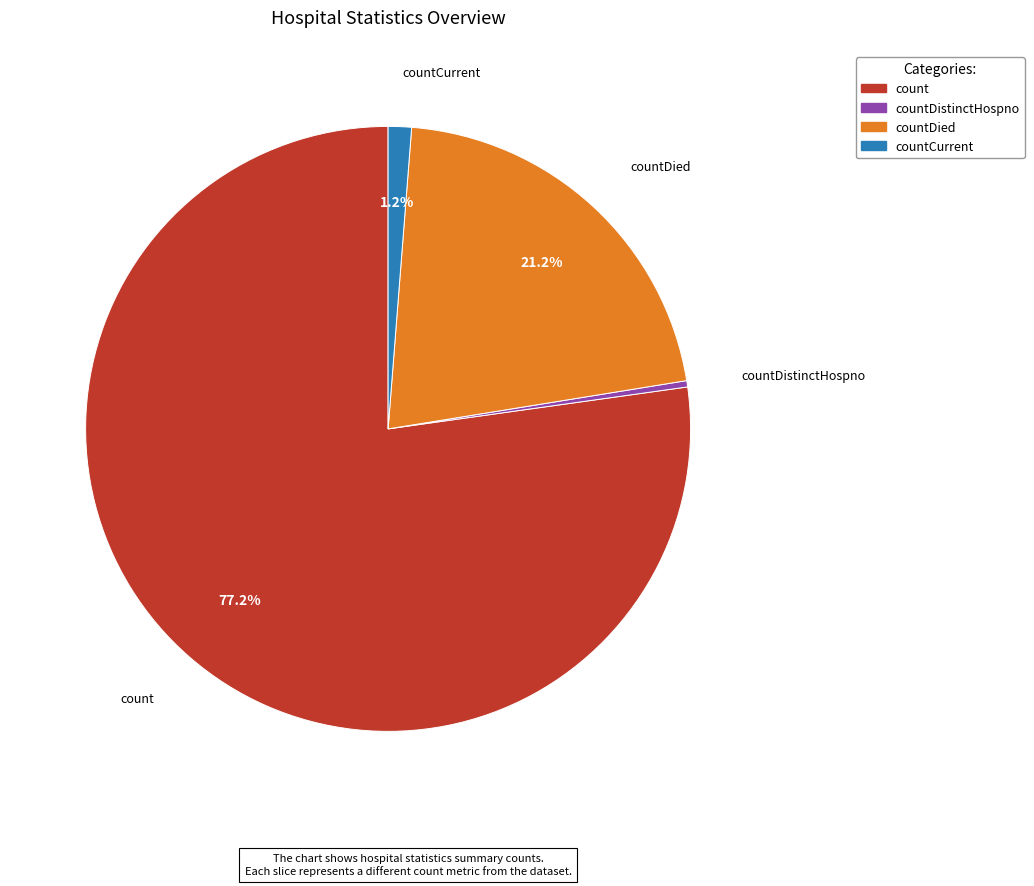

Is there any slice that represents more than half of the pie?

Yes